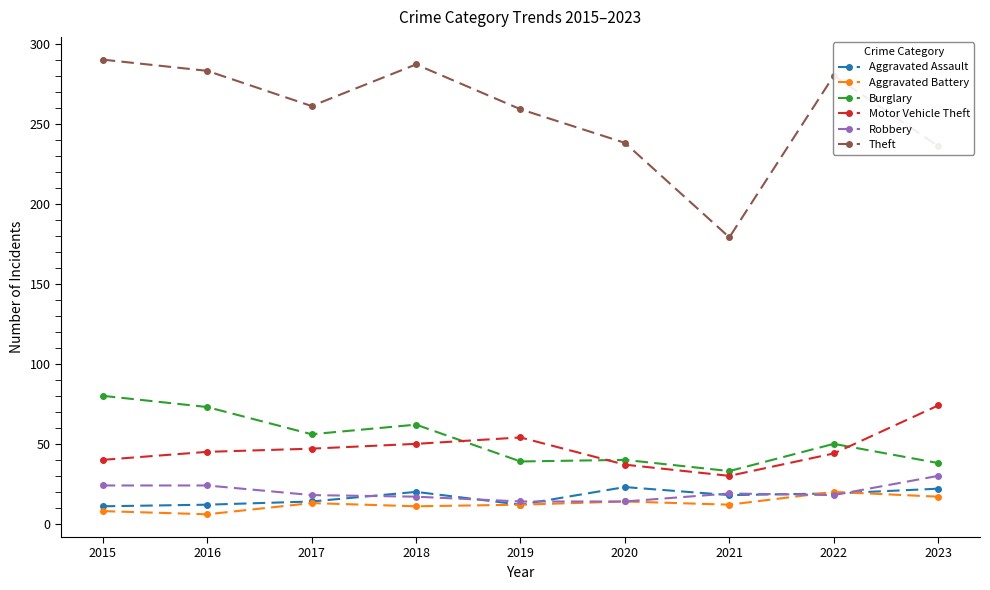

Which series has the largest range (max minus min)?

Theft